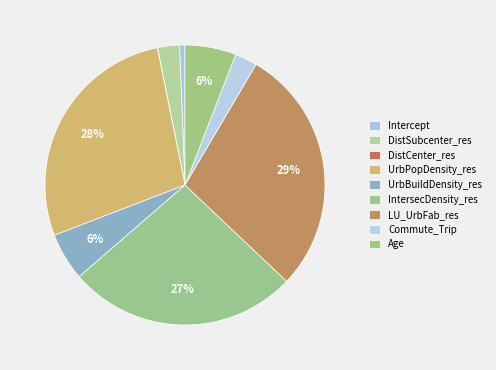

What is the change in value from Intercept to Age?

+0.1